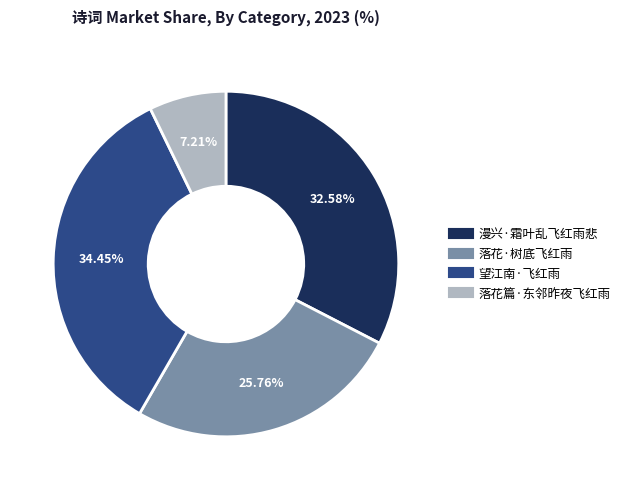

To the nearest percent, what percentage of the pie is 落花·树底飞红雨?

26%